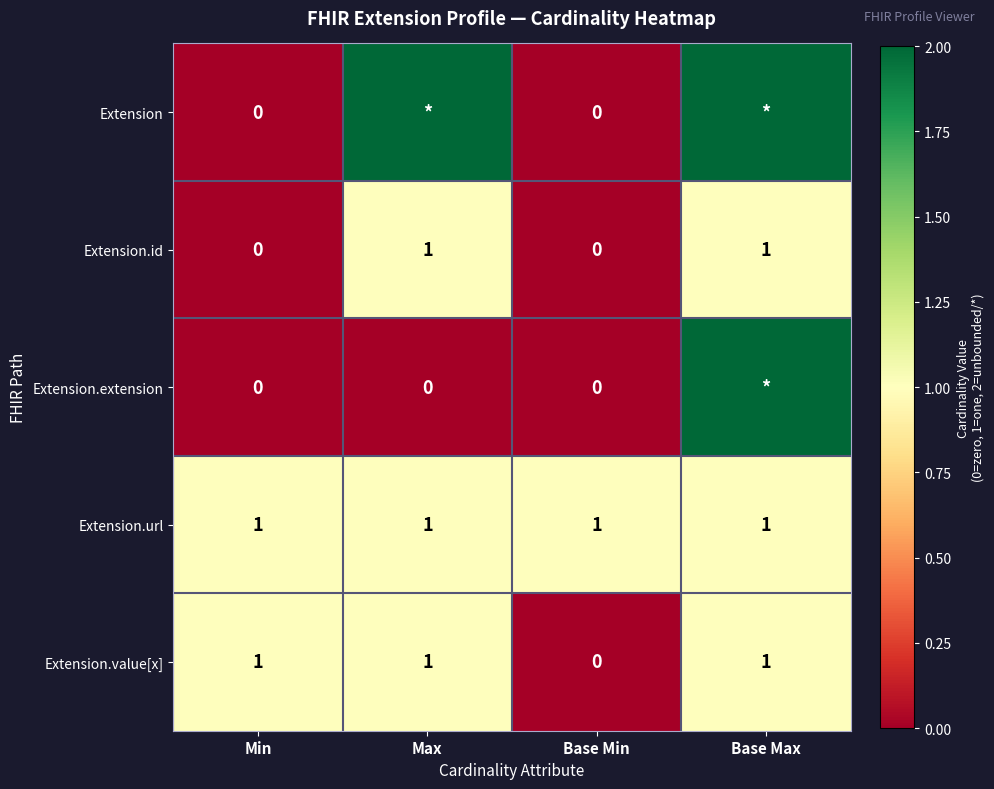

Which series changed the most between Min and Base Min?

Extension.value[x]